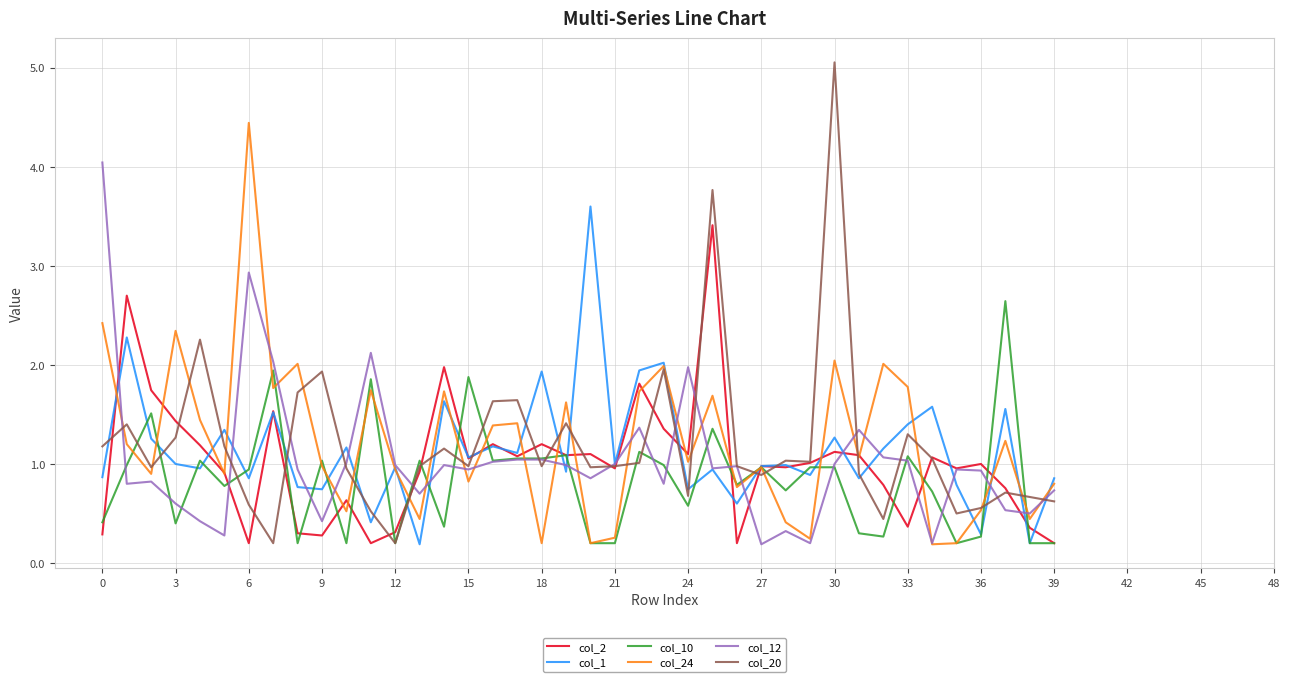

Is this an area chart (filled region under the line)?

No